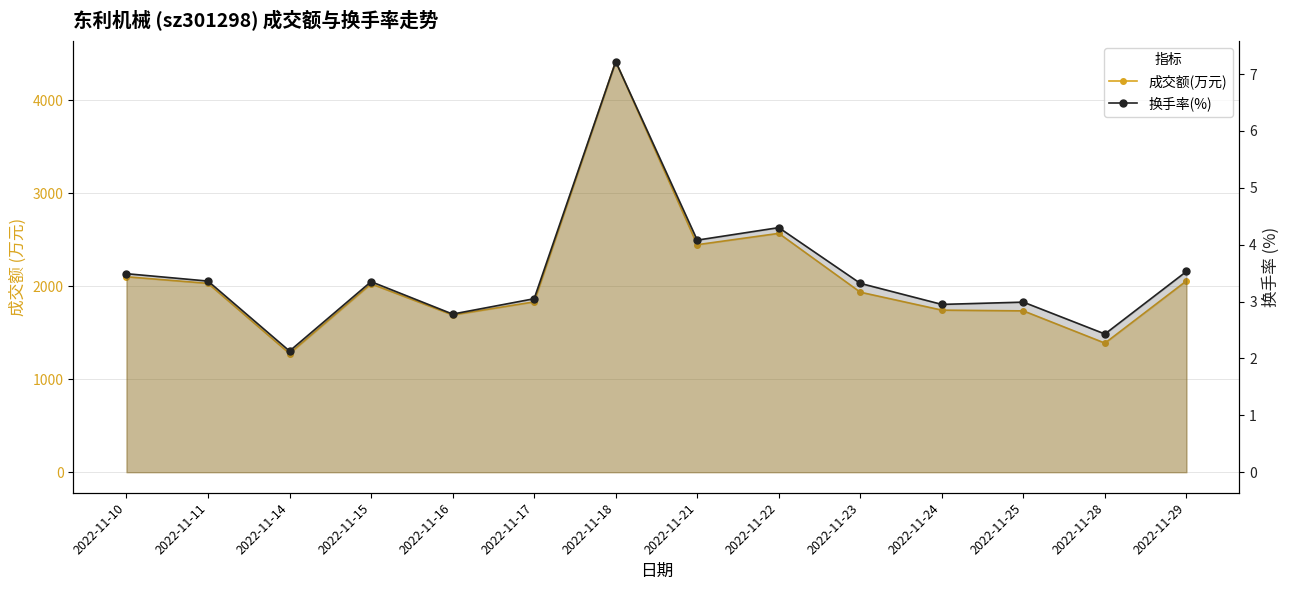

At which category does 换手率(%) reach its first local valley?

2022-11-14